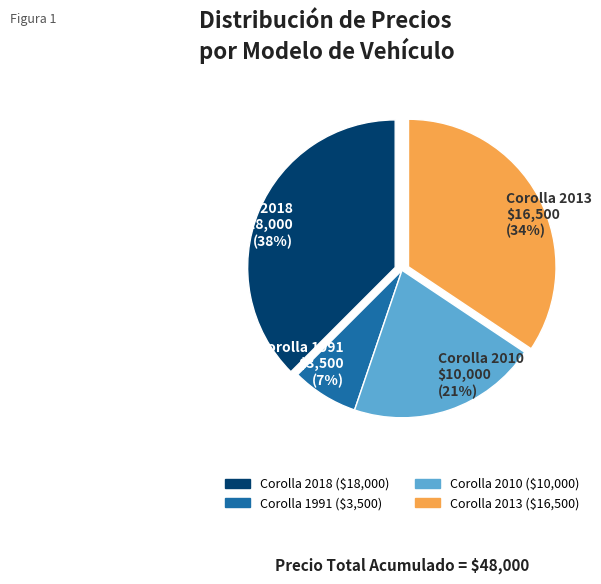

Between Corolla 2010 and Corolla 2013, which is larger?

Corolla 2013